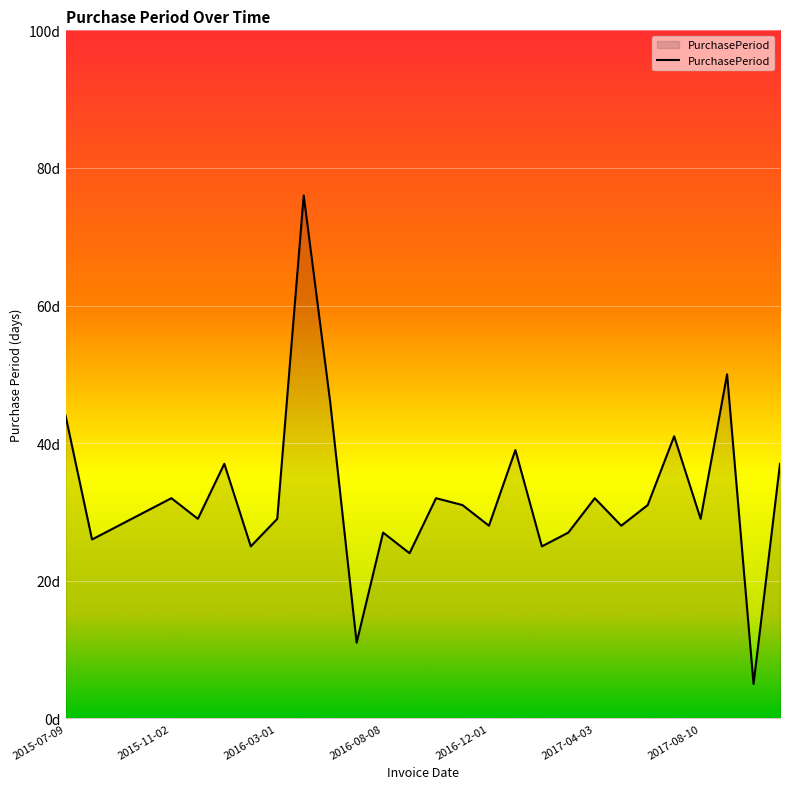

What is the smallest value displayed?

5